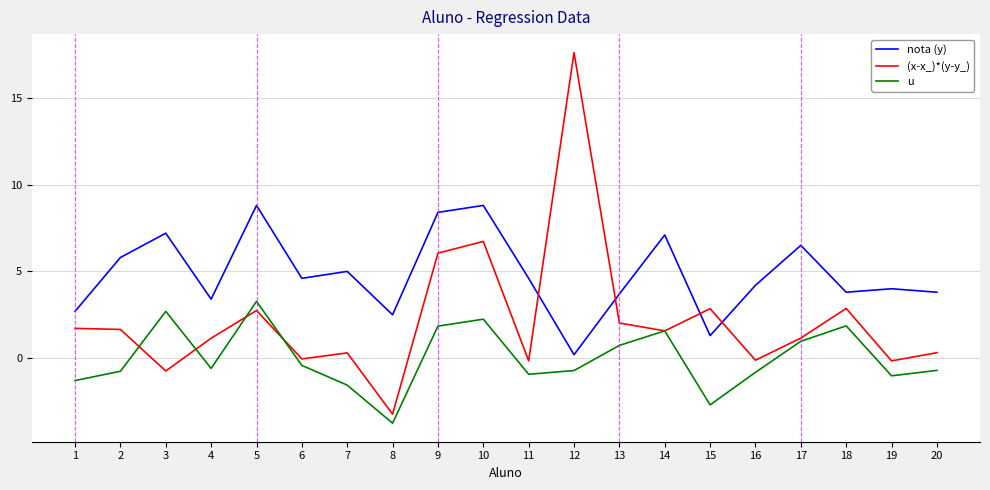

How many times do nota (y) and (x-x_)*(y-y_) cross each other?

4